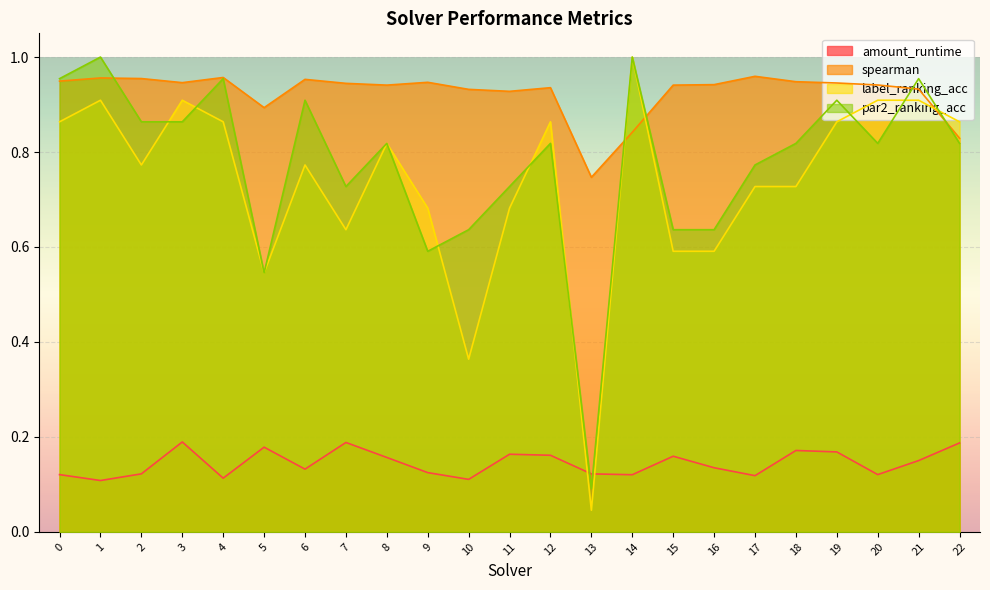

Which has a higher value, 7 or 4?

7